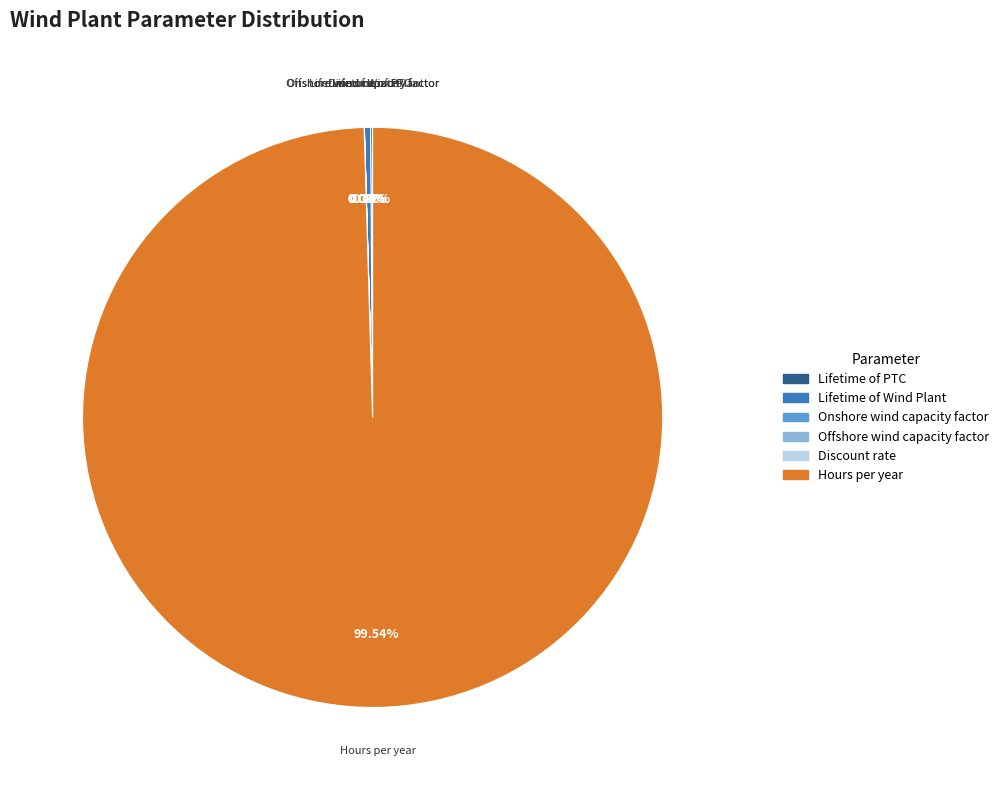

What is the largest slice in the pie chart?

Hours per year